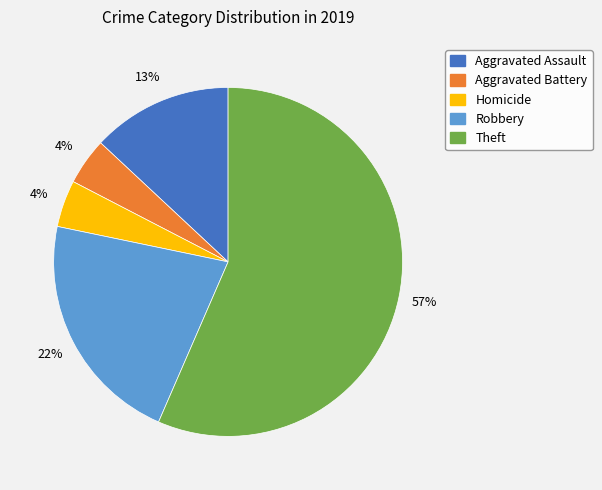

To the nearest percent, what is the average slice percentage?

20%